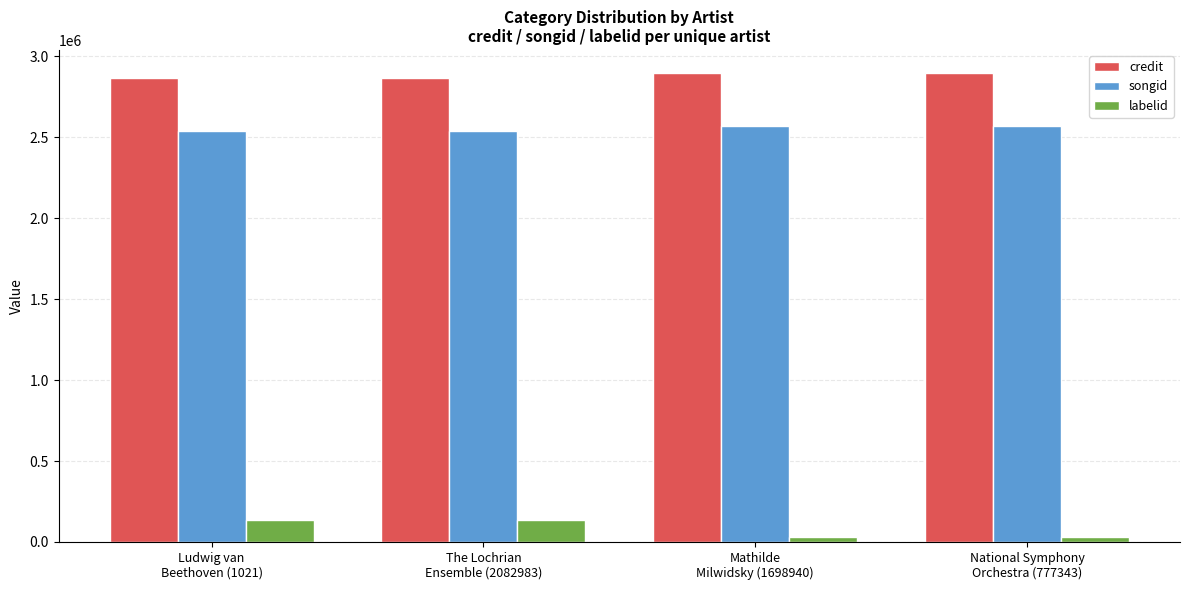

Which series has the widest spread of values?

labelid